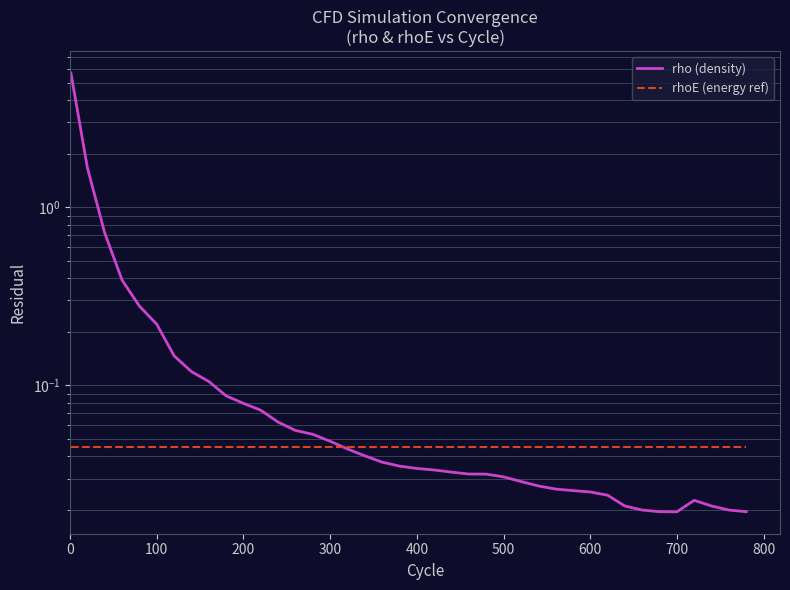

True or false: rho (density) and rhoE (energy ref) intersect in this chart.

True